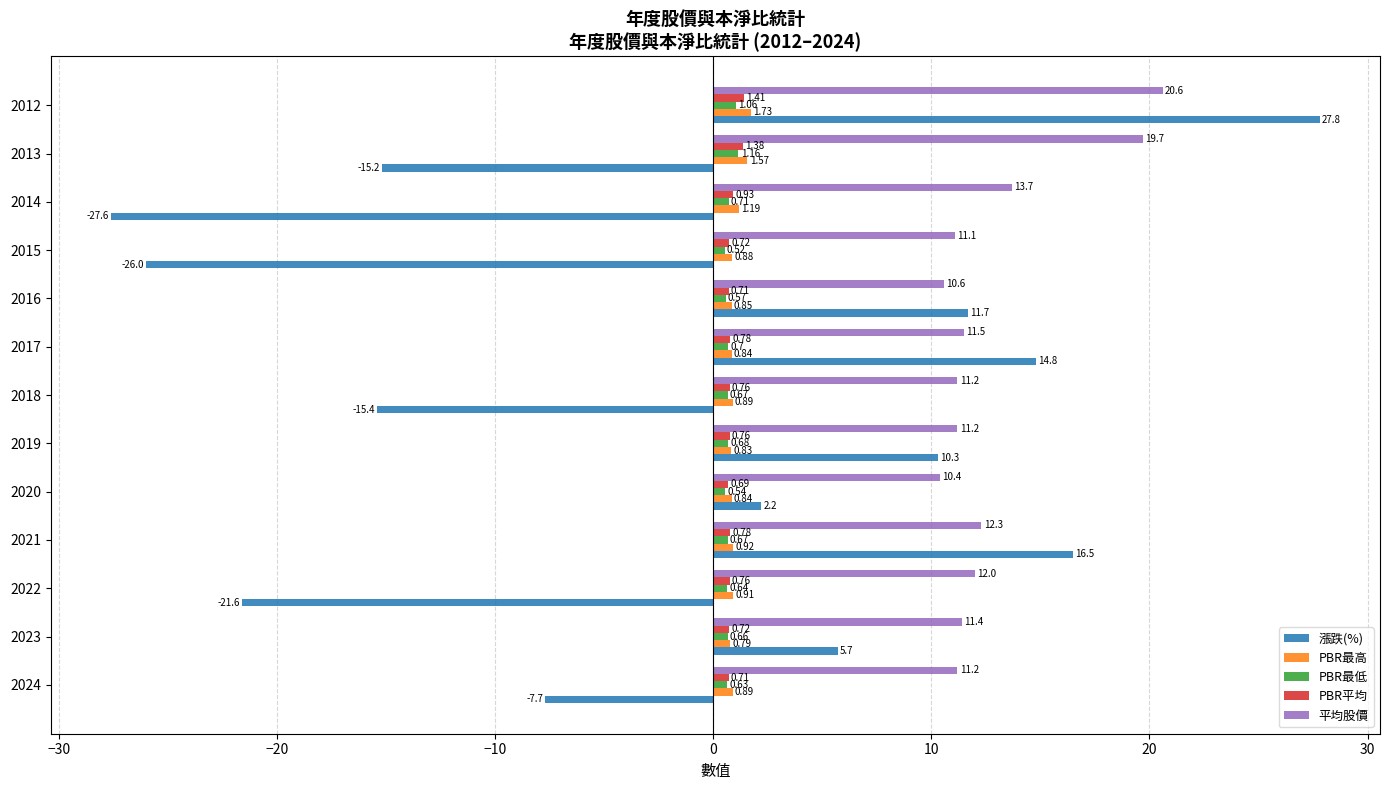

At 2019, list the series in order from smallest to largest.

PBR最低, PBR平均, PBR最高, 漲跌(%), 平均股價